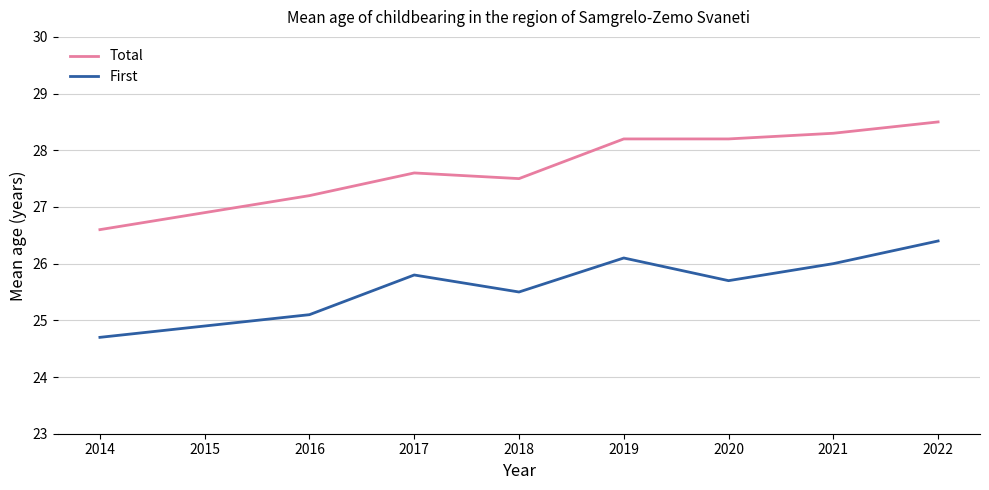

How many interior local valleys does the First series have?

2